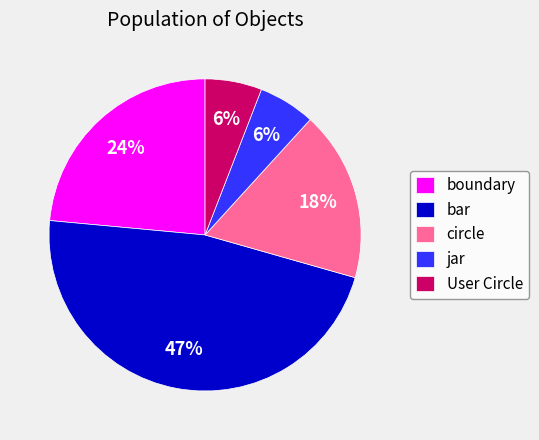

What is the largest slice in the pie chart?

bar